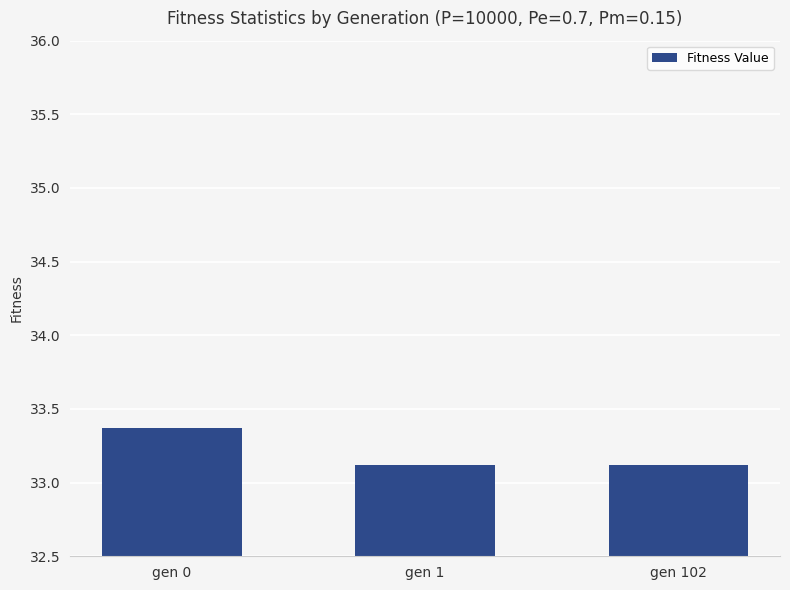

Reading right to left, transcribe all the data shown in this chart.

gen 102=33.1	gen 1=33.1	gen 0=33.4